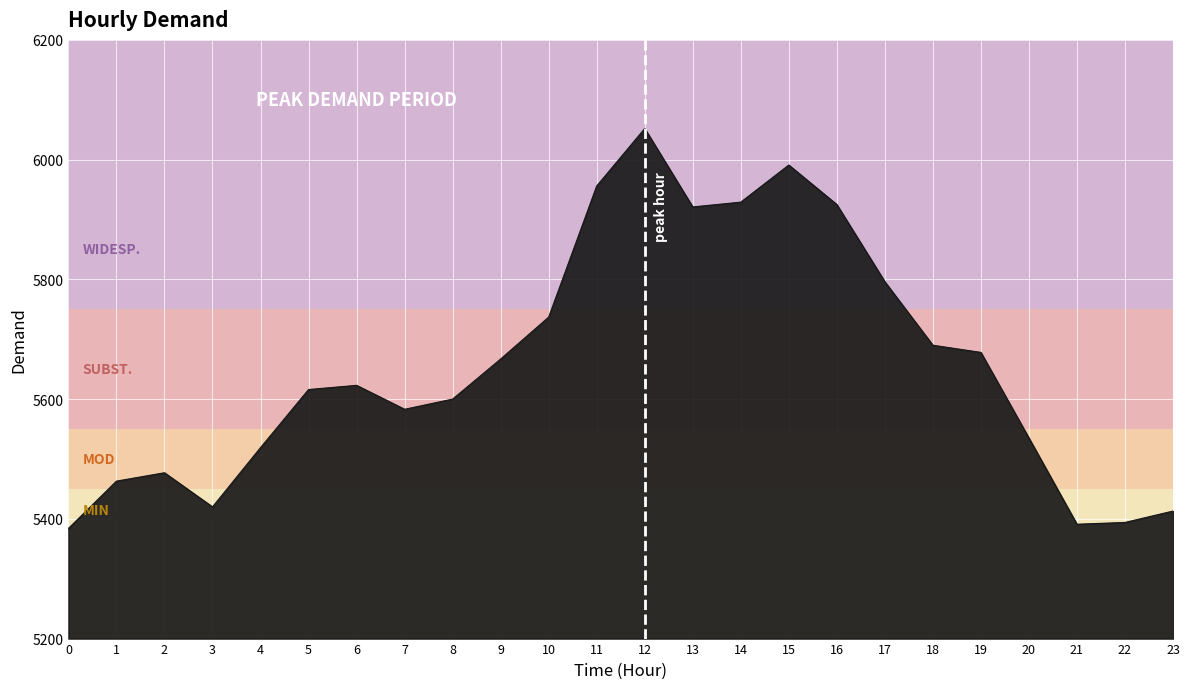

Where is the first local minimum?

3